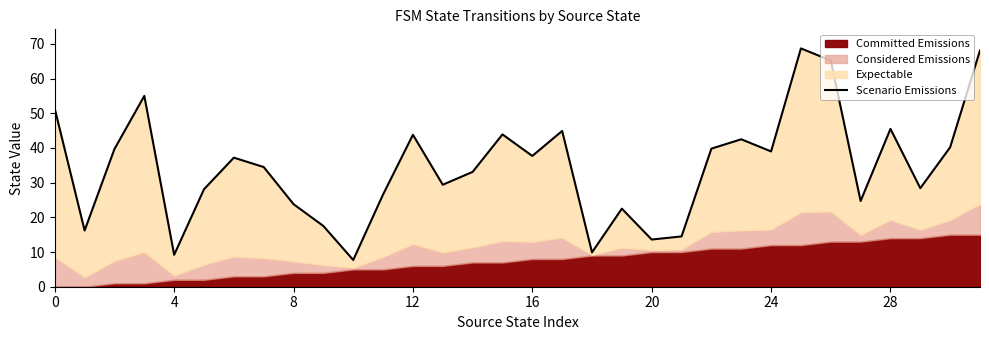

Approximately how many times larger is the value at 14 compared to 13?

1.1